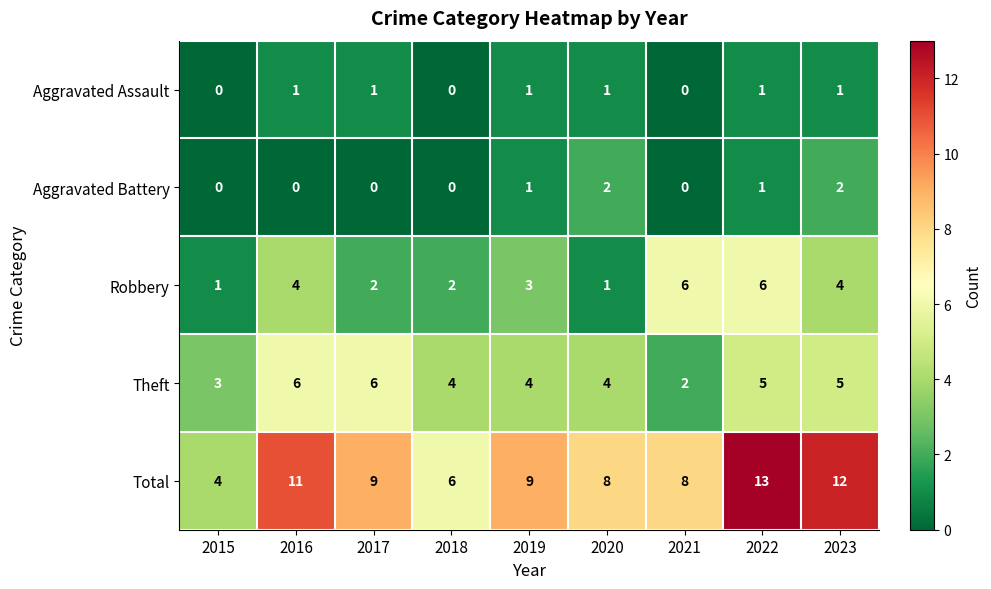

What is the spread (max minus min) of values at 2017?

9